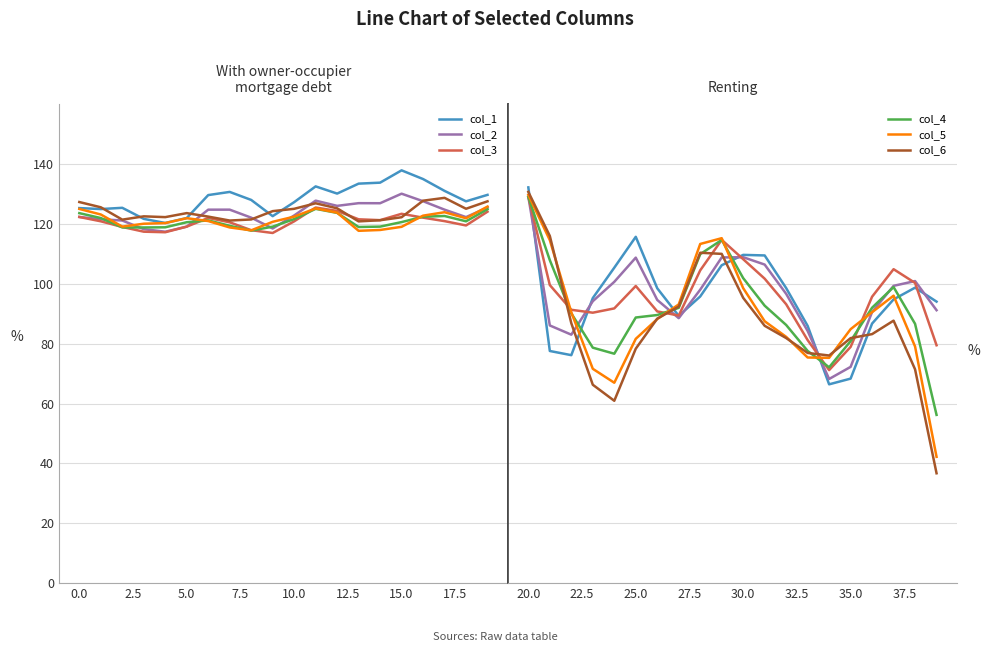

Which series has the largest total across all categories?

col_3